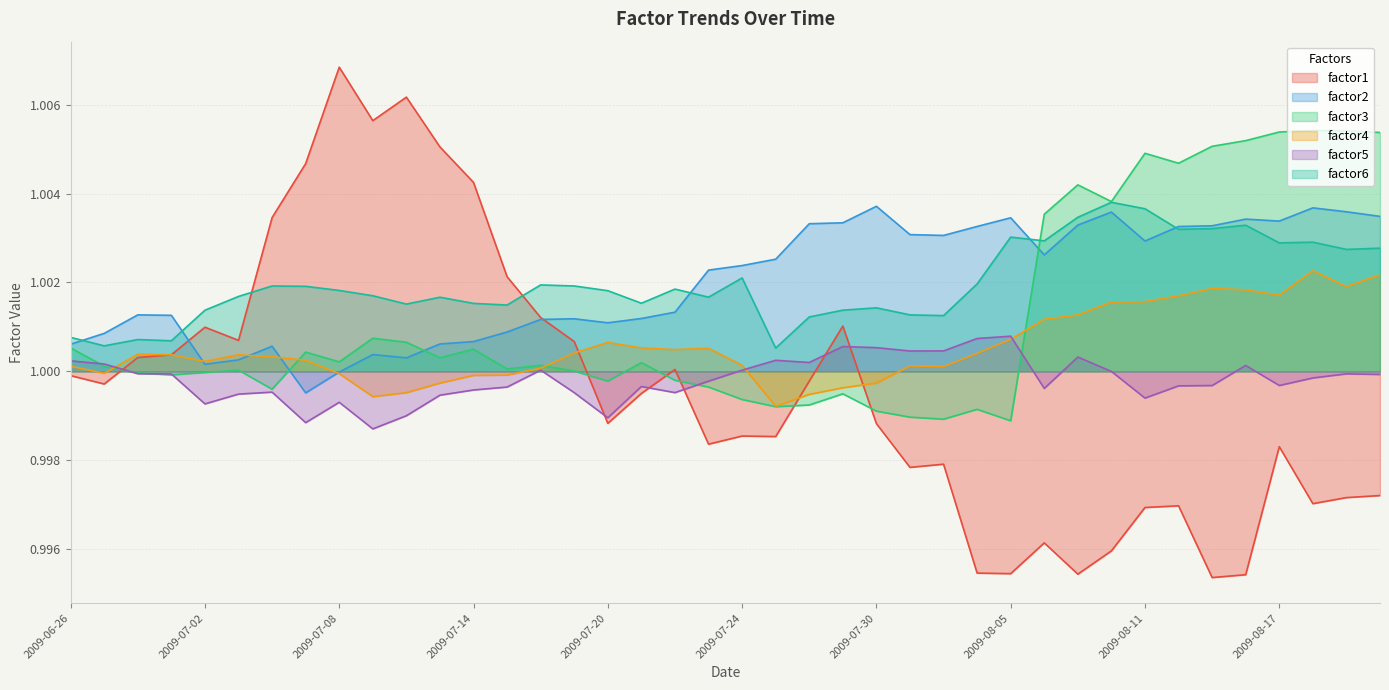

In factor1, how many points are lower than both neighbors (excluding endpoints)?

11